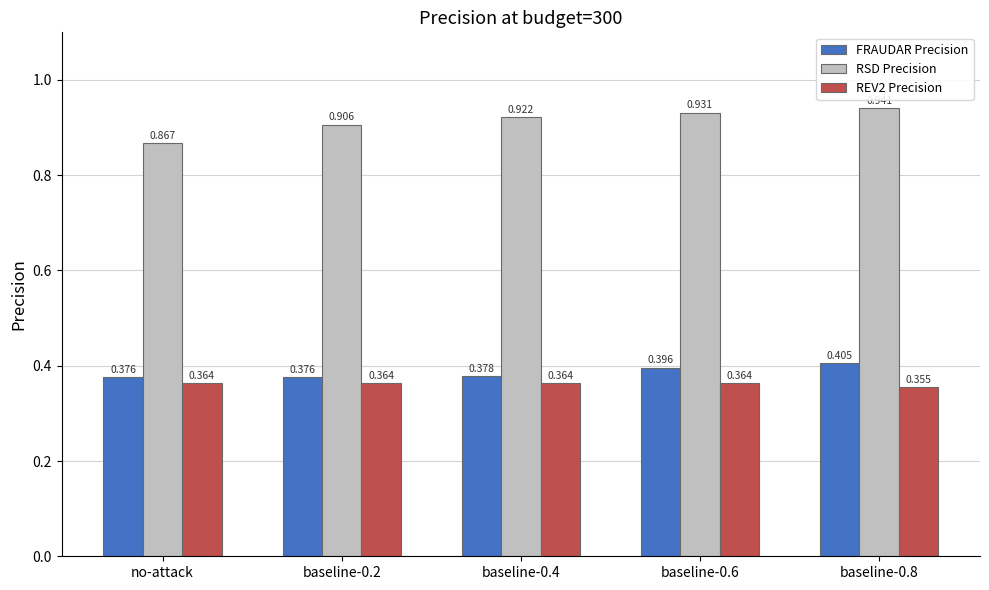

Where is RSD Precision nearest to the value 0?

no-attack